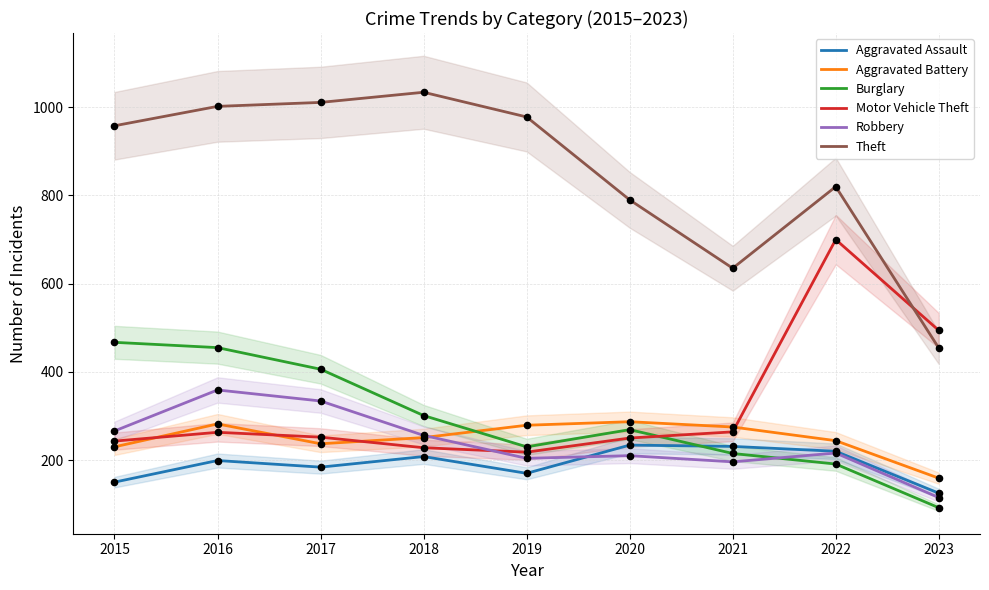

What is the total value across all series at 2016?

2560